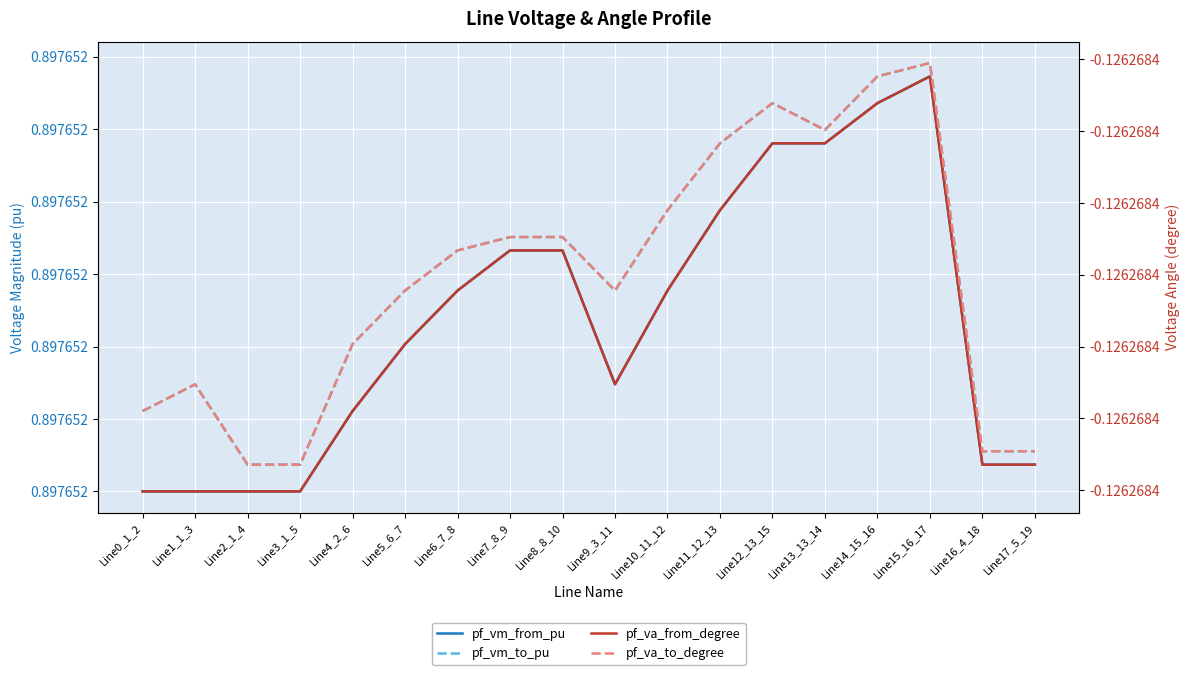

Rank the series by their maximum value, from highest to lowest.

pf_vm_to_pu, pf_vm_from_pu, pf_va_to_degree, pf_va_from_degree